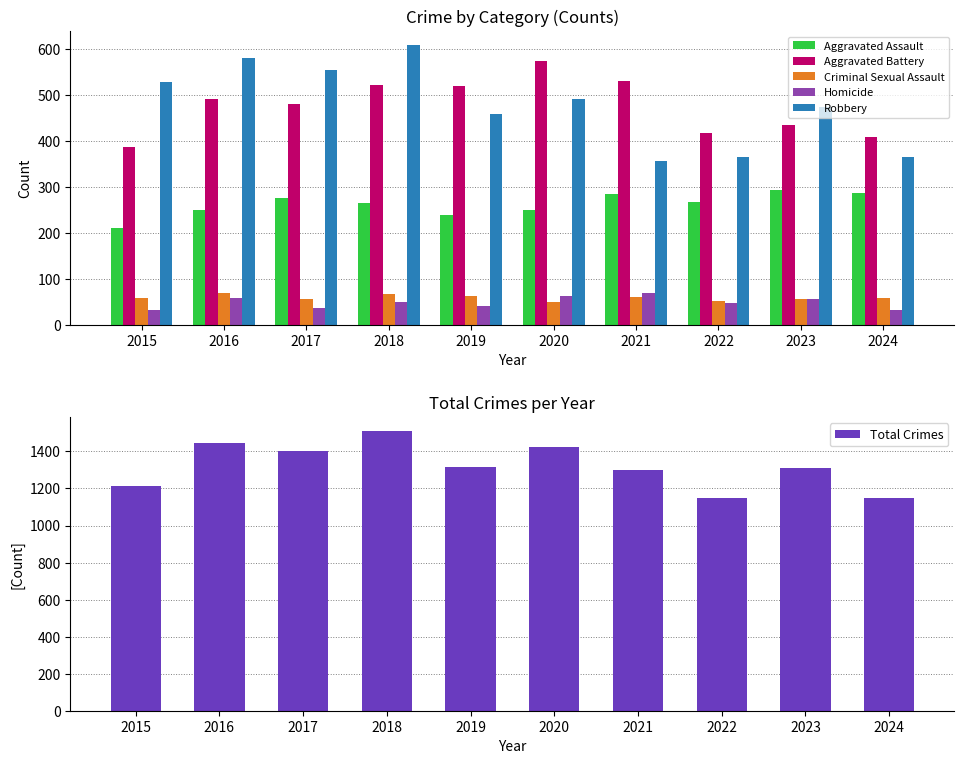

What is the value of the Homicide bar at the 10th from the left?

33